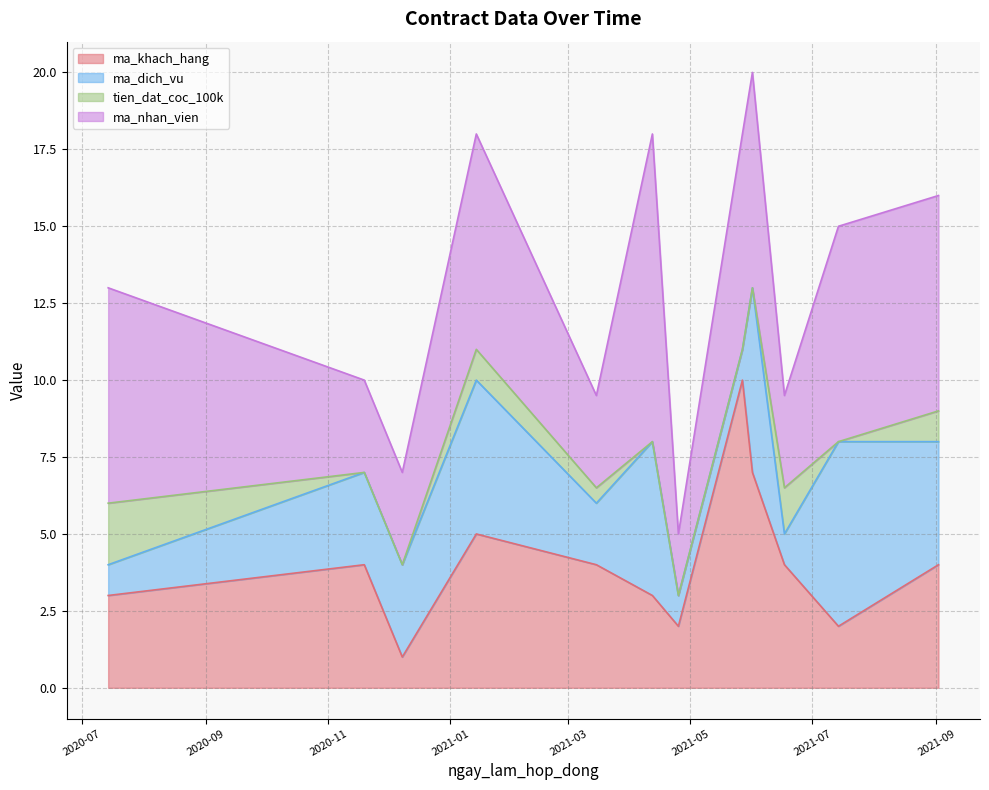

True or false: tien_dat_coc_100k and ma_khach_hang cross at least once.

False